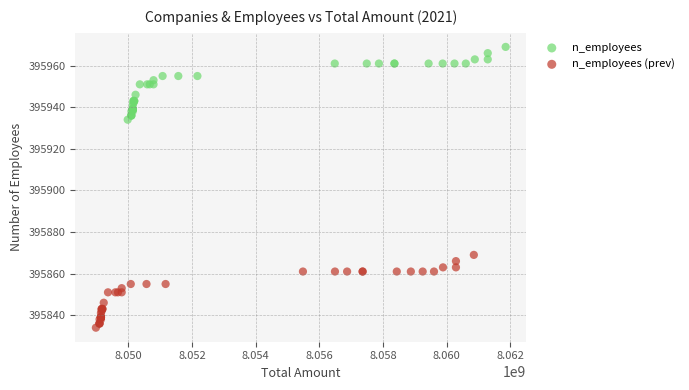

Which series contains the highest Y value?

n_employees